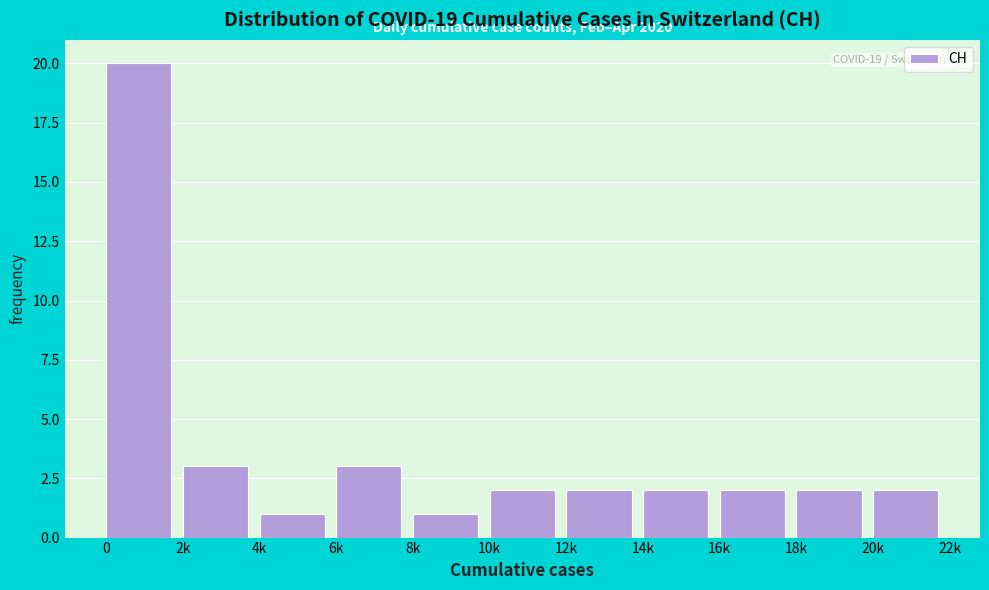

Reading left to right, what are all the values shown in this chart?

0=20	2k=3	4k=1	6k=3	8k=1	10k=2	12k=2	14k=2	16k=2	18k=2	20k=2